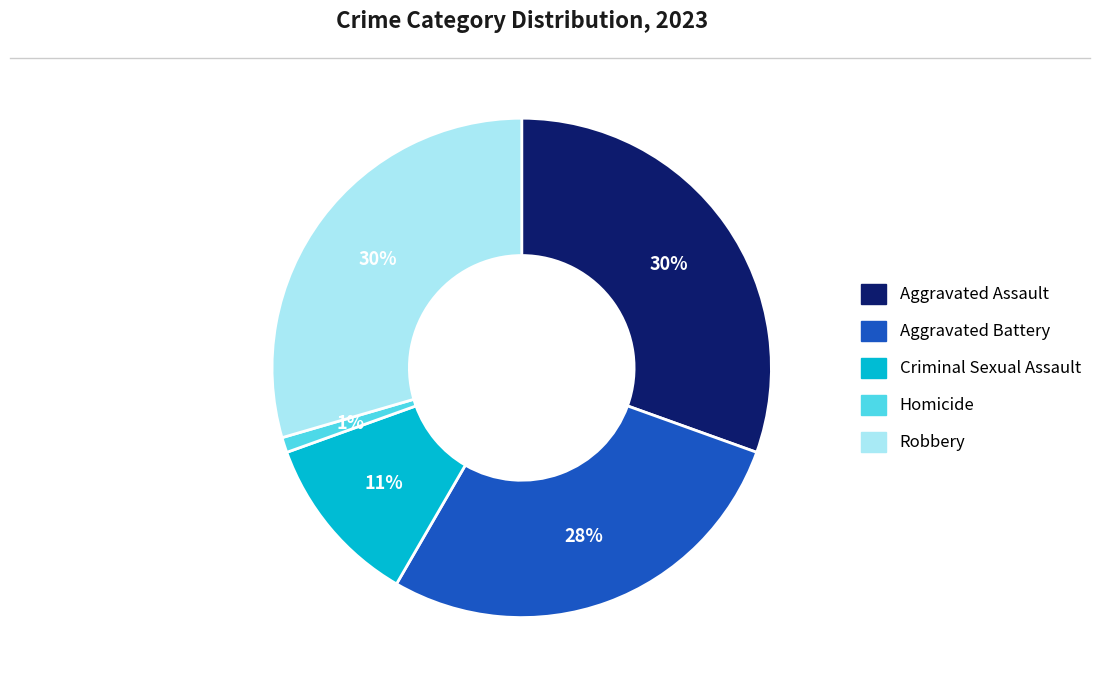

To the nearest percent, what is the average slice percentage?

20%